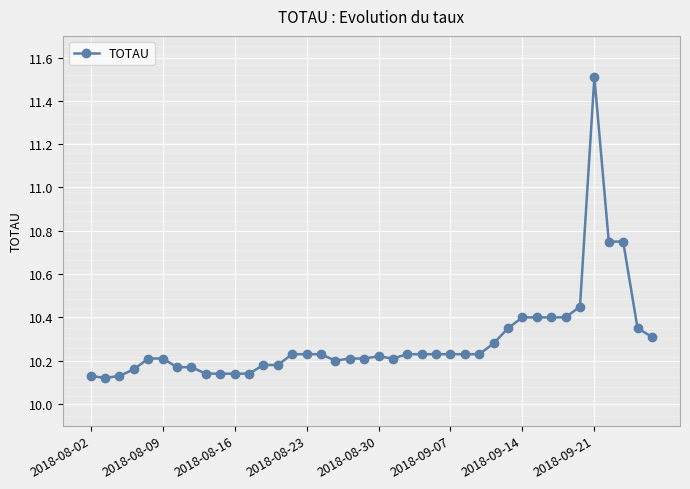

True or false: there are more than 0 points higher than both neighbors.

True